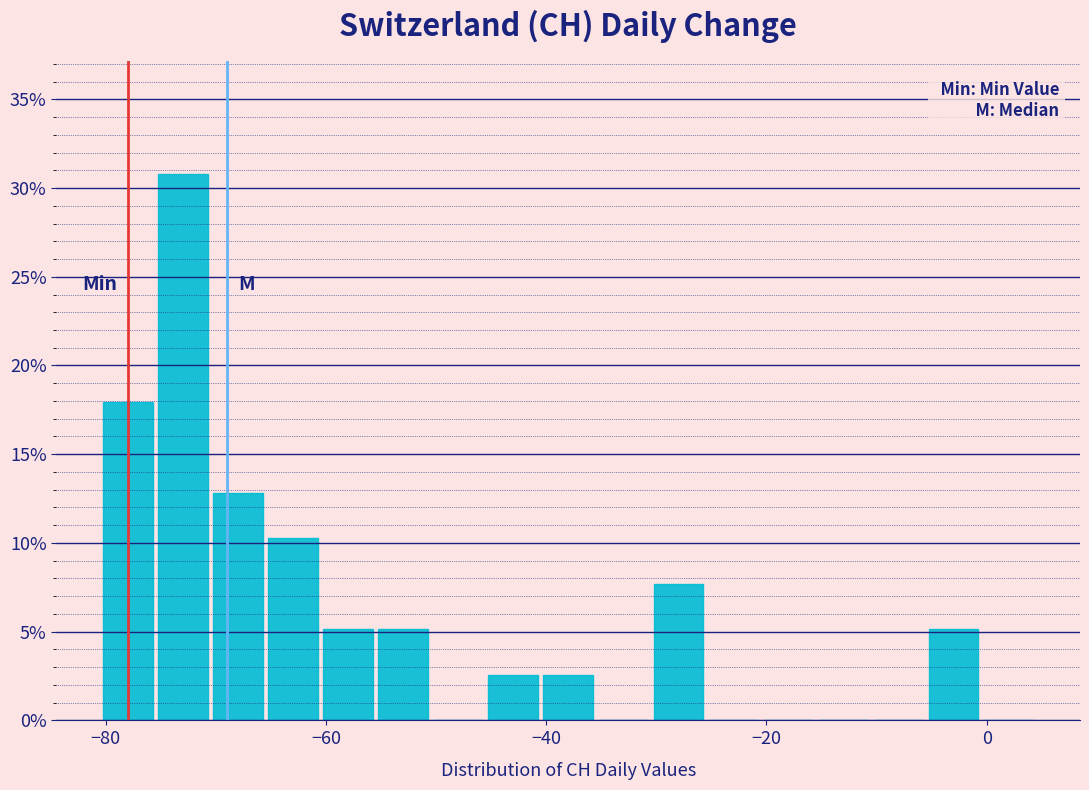

Around what value on the x-axis is the tallest bar? Give the approximate position of its centre, as read against the axis.

-72